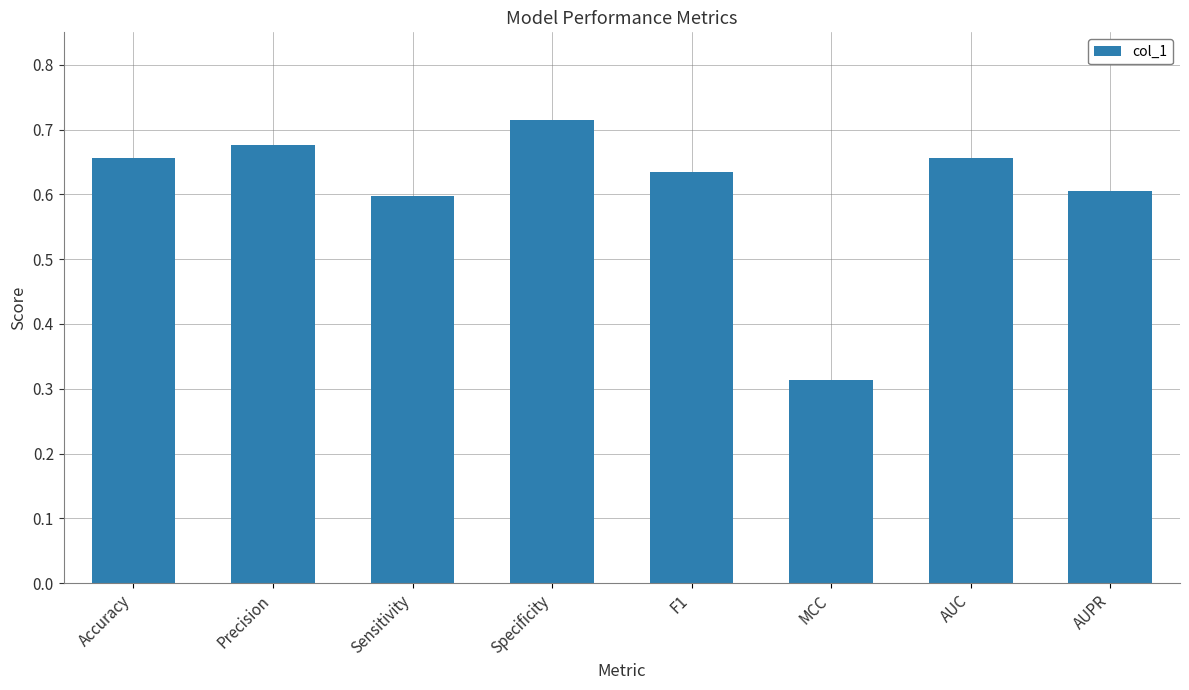

Where is the data nearest to the value 0?

MCC